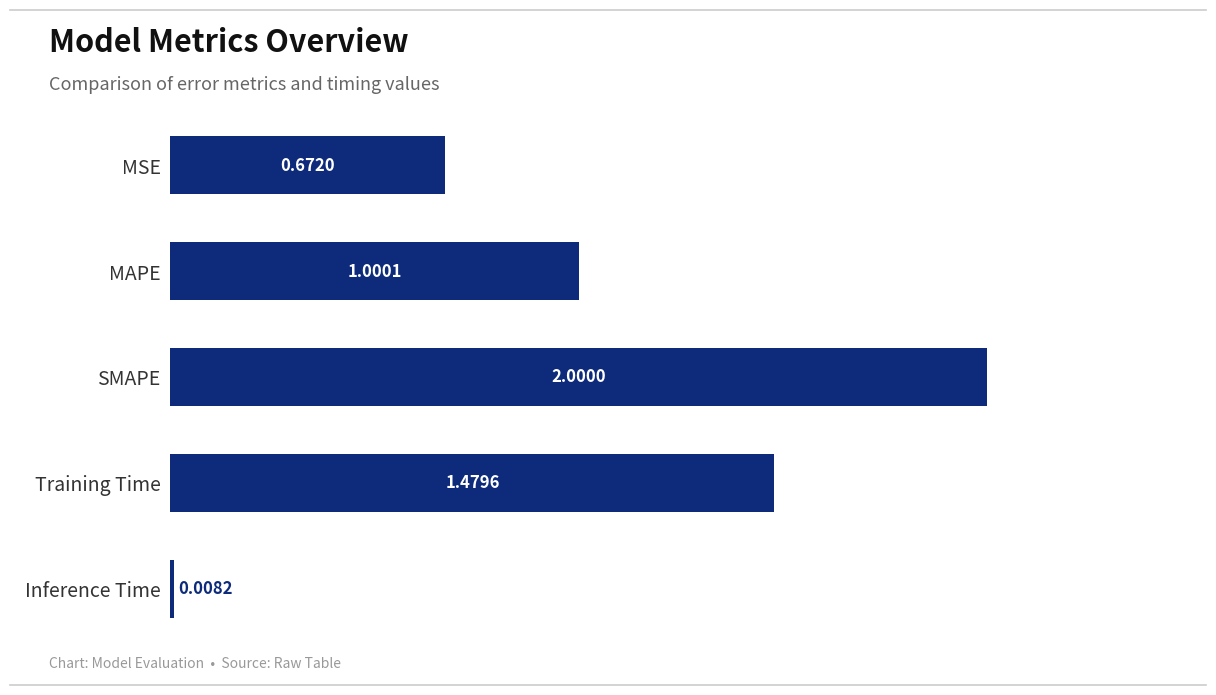

Which has a higher value, Inference Time or SMAPE?

SMAPE